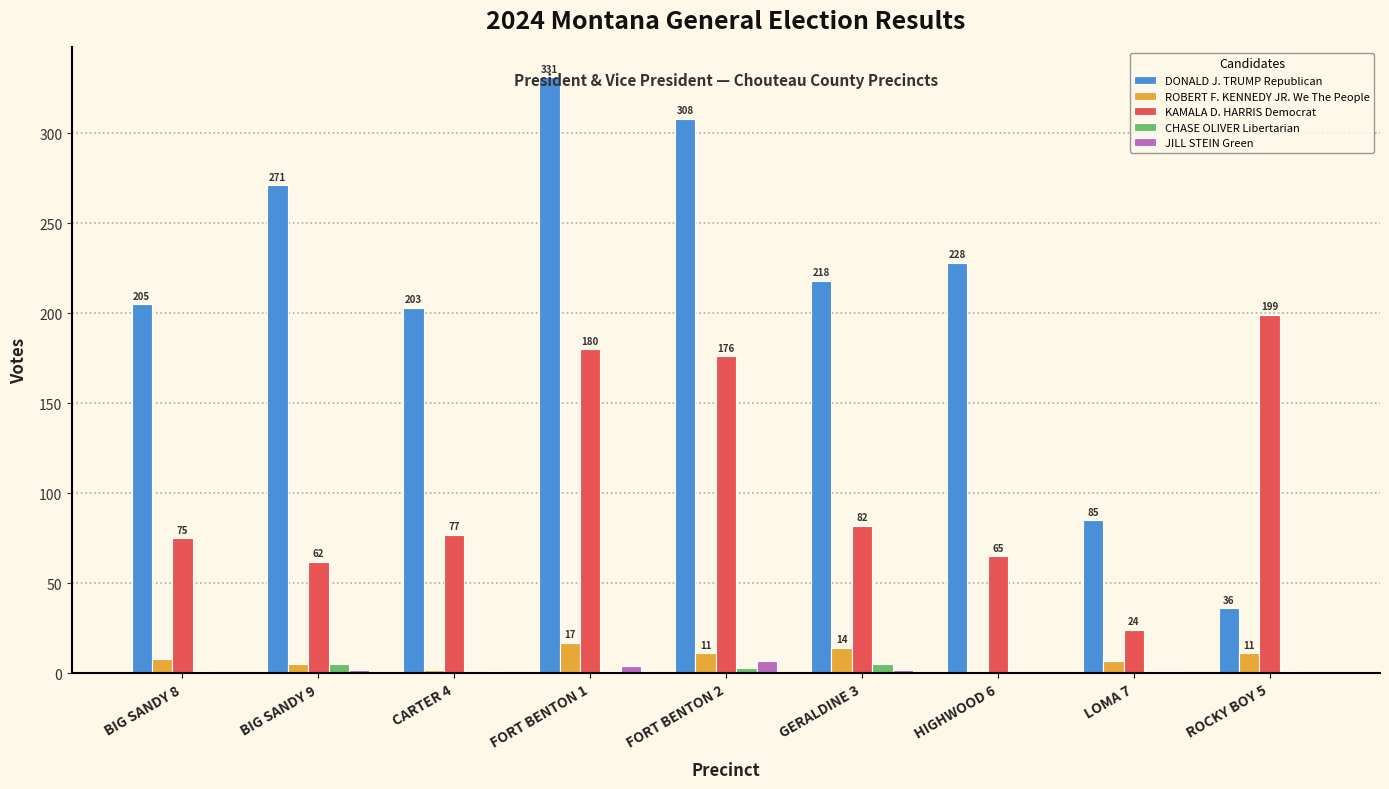

How many categories are shown in the chart?

9